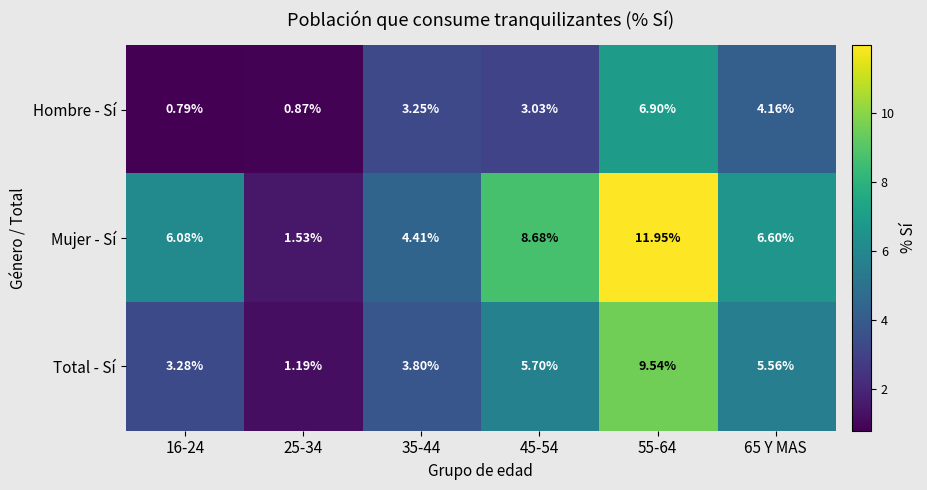

Is the value of Hombre - Sí at 65 Y MAS greater than the value of Mujer - Sí at 65 Y MAS?

No